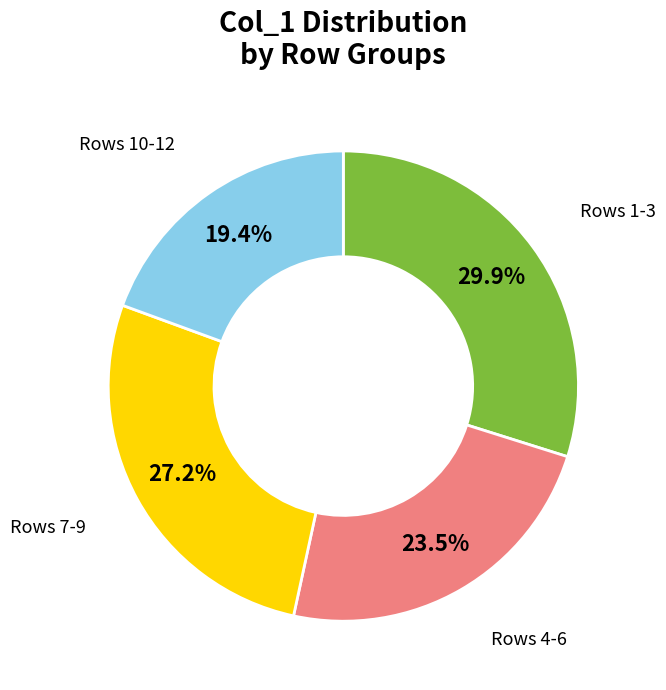

To the nearest percent, what is the average slice percentage?

25%